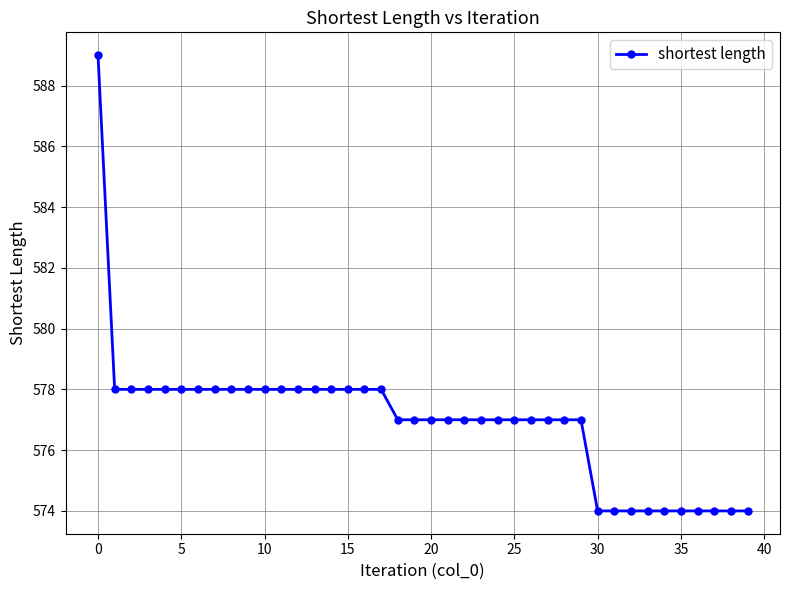

What is the value of the 8th point from the left?

578